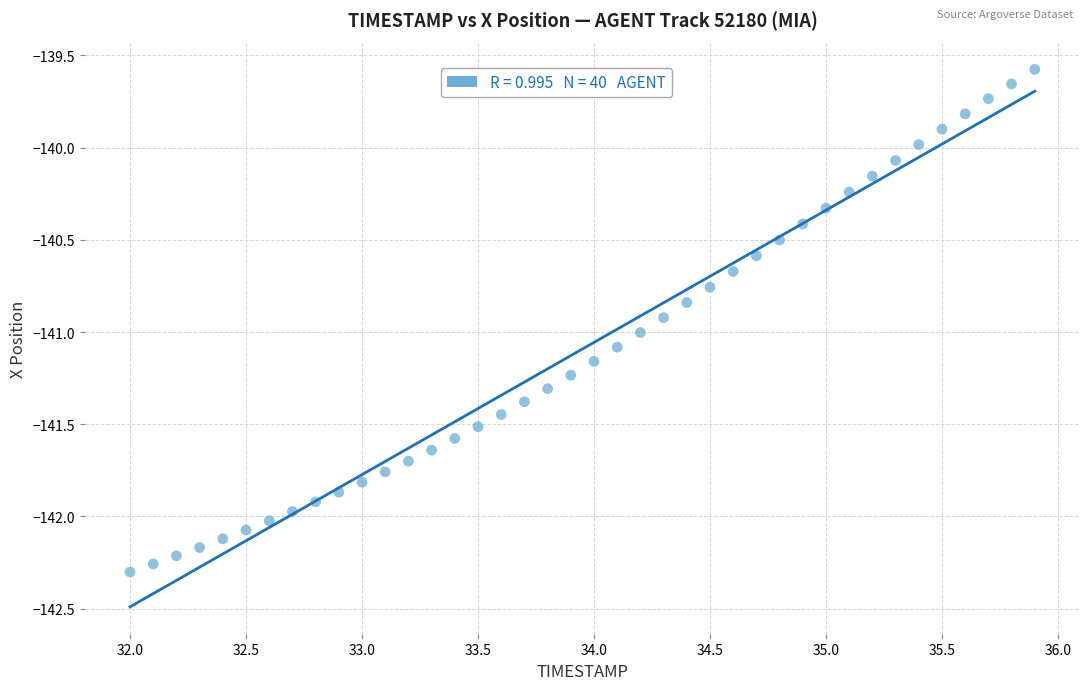

What is the range of X values (max minus min)?

3.9